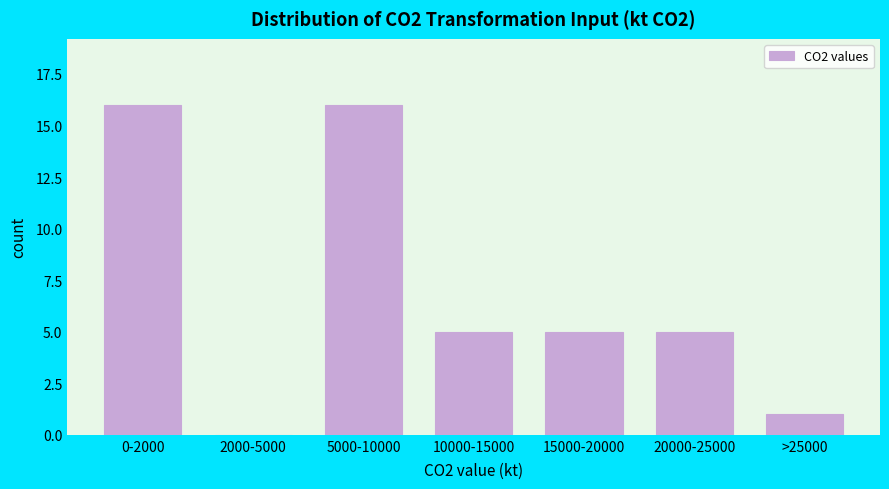

Reading left to right, extract all data points from this chart.

0-2000=16	2000-5000=0	5000-10000=16	10000-15000=5	15000-20000=5	20000-25000=5	>25000=1